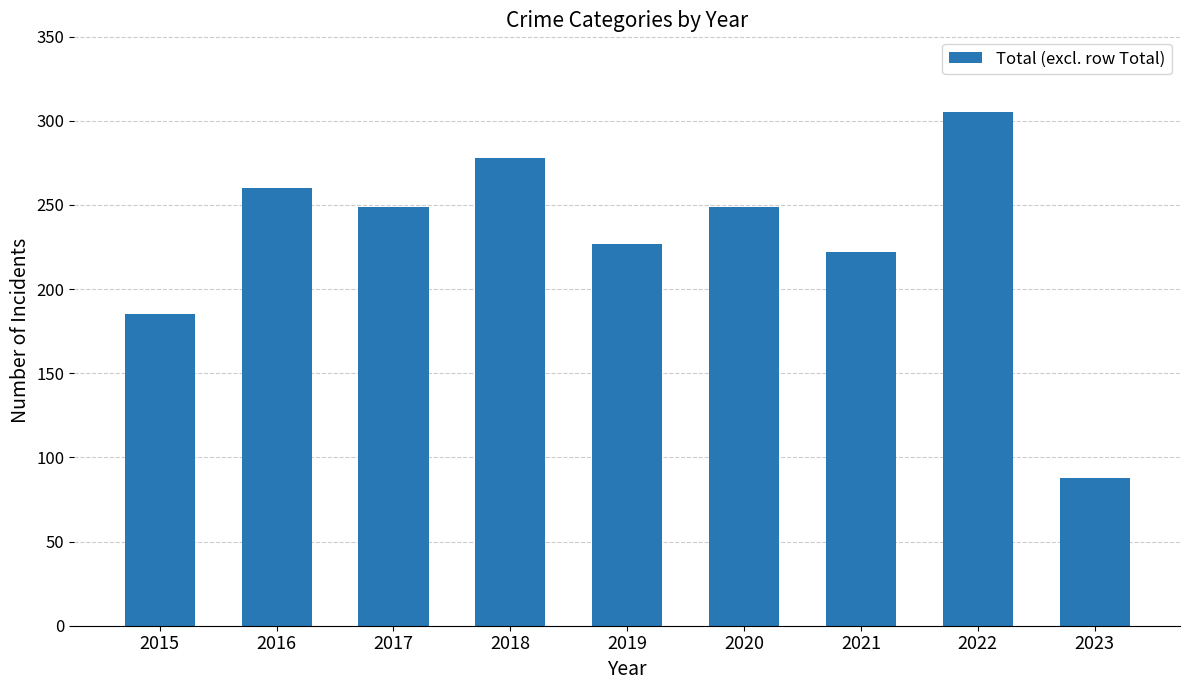

Approximately how many times larger is the value at 2015 compared to 2022?

0.6